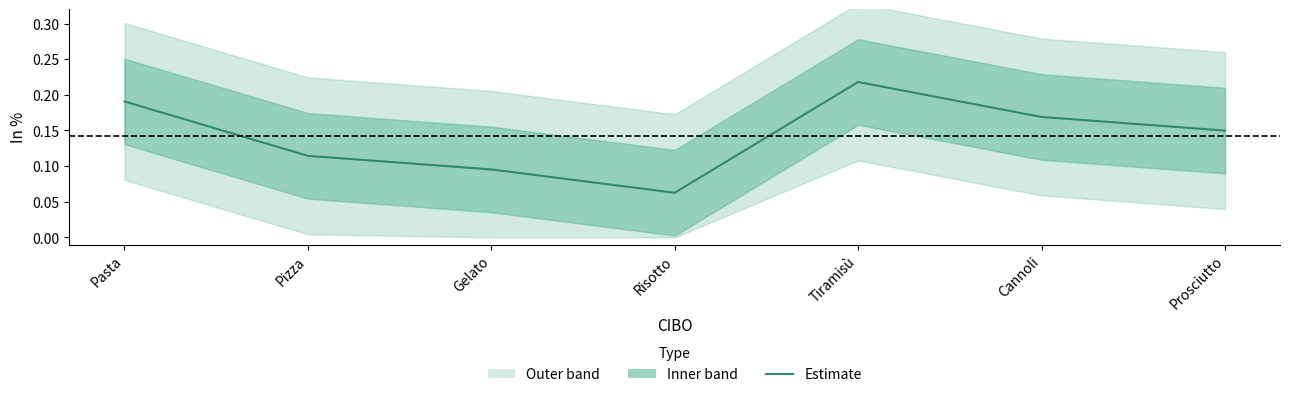

True or false: the data shows 0.0 at Pizza.

False